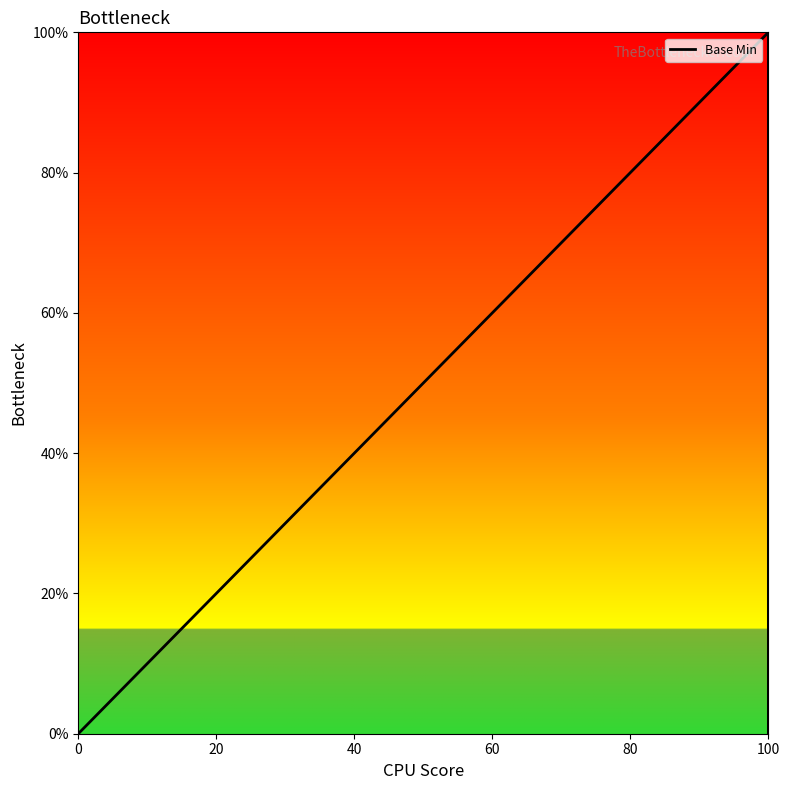

Does the chart display data point markers on the line(s)?

No